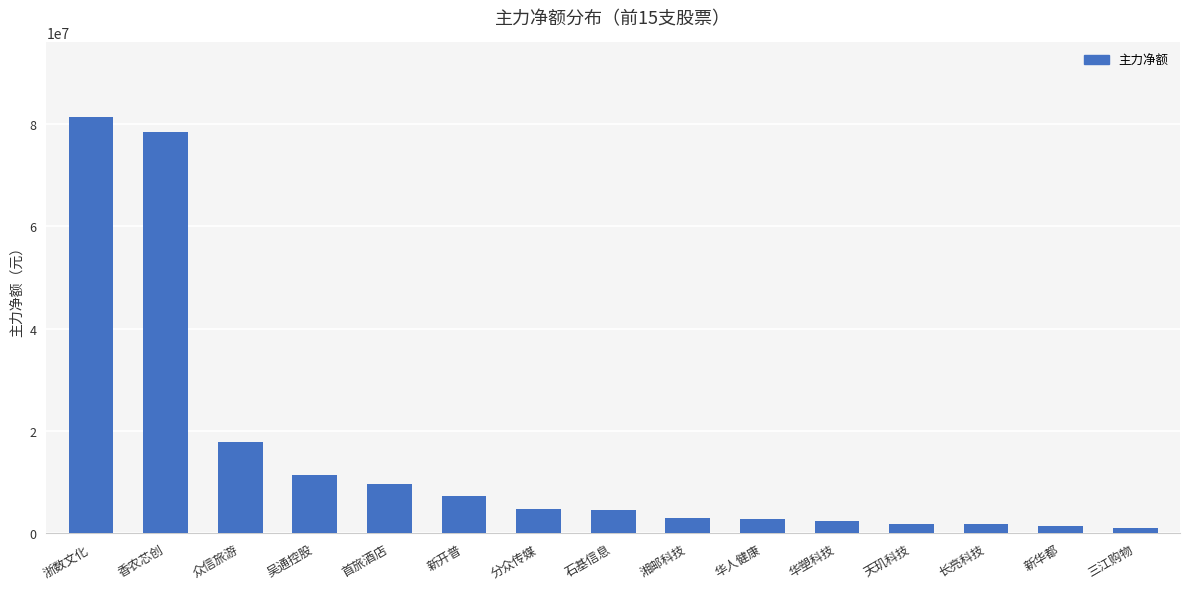

What is the change in value from 天玑科技 to 长亮科技?

-16629